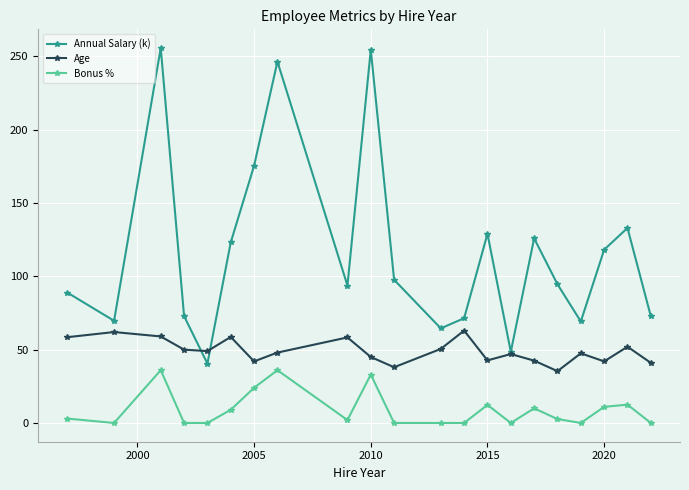

In Annual Salary (k), how many points are higher than both neighbors (excluding endpoints)?

6